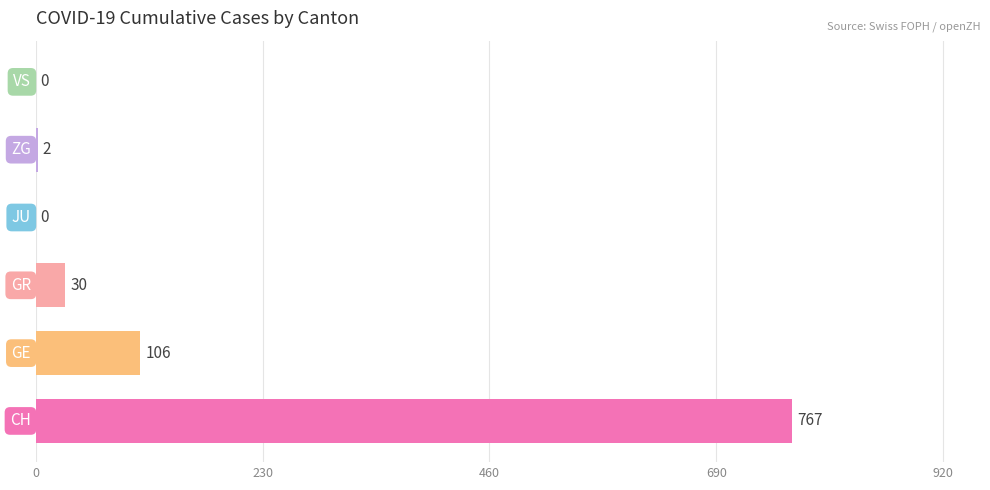

What is the greatest value displayed?

767